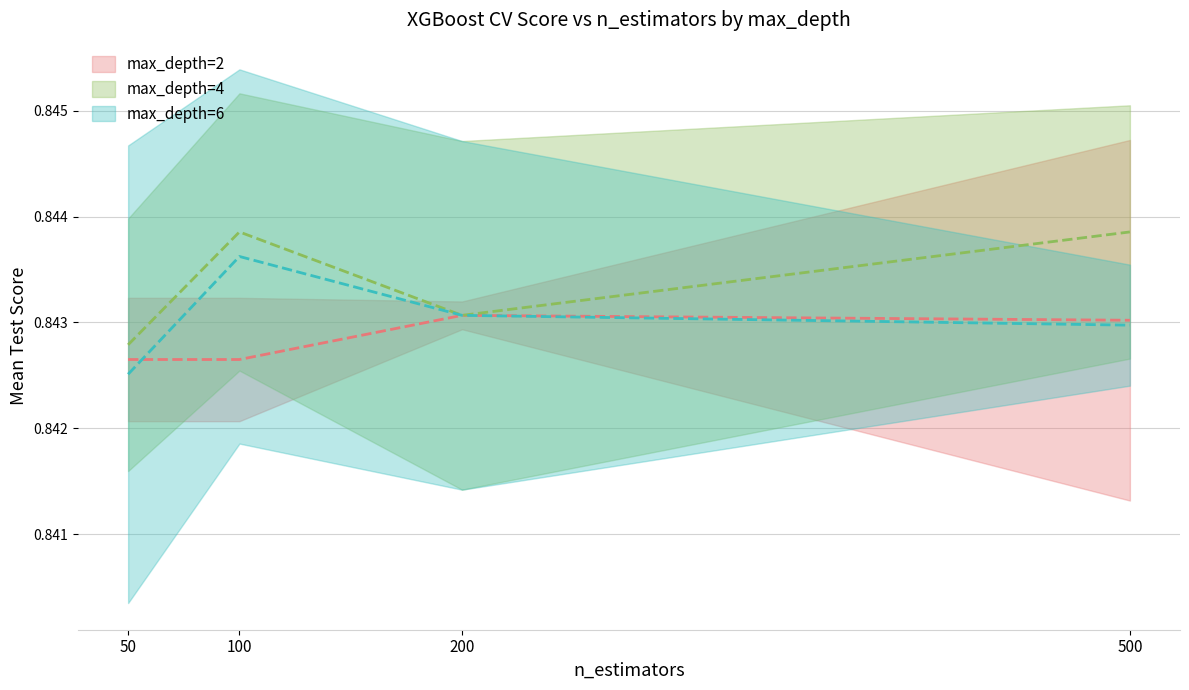

Where is mean_score_depth4 nearest to the value 0?

50